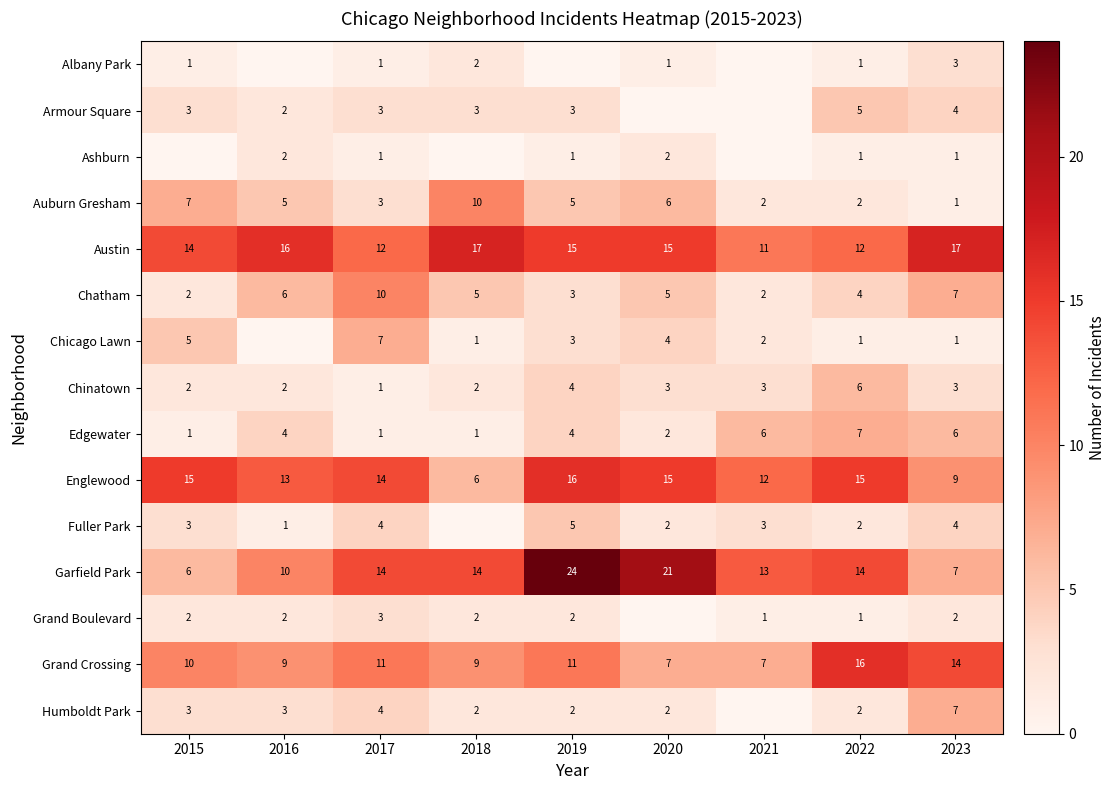

How many values in the Chatham series are below 5?

4